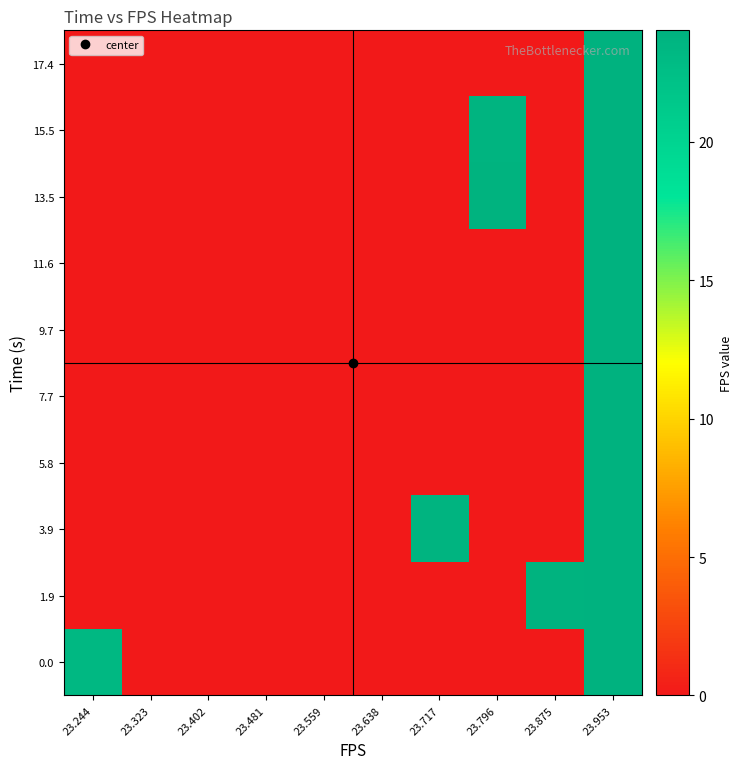

Reading left to right, extract all data points from this chart.

0.0: 23.244=23.2	23.323=0.0	23.402=0.0	23.481=0.0	23.559=0.0	23.638=0.0	23.717=0.0	23.796=0.0	23.875=0.0	23.953=24.0
1.9: 23.244=0.0	23.323=0.0	23.402=0.0	23.481=0.0	23.559=0.0	23.638=0.0	23.717=0.0	23.796=0.0	23.875=23.9	23.953=24.0
3.9: 23.244=0.0	23.323=0.0	23.402=0.0	23.481=0.0	23.559=0.0	23.638=0.0	23.717=23.8	23.796=0.0	23.875=0.0	23.953=24.0
5.8: 23.244=0.0	23.323=0.0	23.402=0.0	23.481=0.0	23.559=0.0	23.638=0.0	23.717=0.0	23.796=0.0	23.875=0.0	23.953=24.0
7.7: 23.244=0.0	23.323=0.0	23.402=0.0	23.481=0.0	23.559=0.0	23.638=0.0	23.717=0.0	23.796=0.0	23.875=0.0	23.953=24.0
9.7: 23.244=0.0	23.323=0.0	23.402=0.0	23.481=0.0	23.559=0.0	23.638=0.0	23.717=0.0	23.796=0.0	23.875=0.0	23.953=24.0
11.6: 23.244=0.0	23.323=0.0	23.402=0.0	23.481=0.0	23.559=0.0	23.638=0.0	23.717=0.0	23.796=0.0	23.875=0.0	23.953=24.0
13.5: 23.244=0.0	23.323=0.0	23.402=0.0	23.481=0.0	23.559=0.0	23.638=0.0	23.717=0.0	23.796=23.8	23.875=0.0	23.953=24.0
15.5: 23.244=0.0	23.323=0.0	23.402=0.0	23.481=0.0	23.559=0.0	23.638=0.0	23.717=0.0	23.796=23.8	23.875=0.0	23.953=24.0
17.4: 23.244=0.0	23.323=0.0	23.402=0.0	23.481=0.0	23.559=0.0	23.638=0.0	23.717=0.0	23.796=0.0	23.875=0.0	23.953=24.0